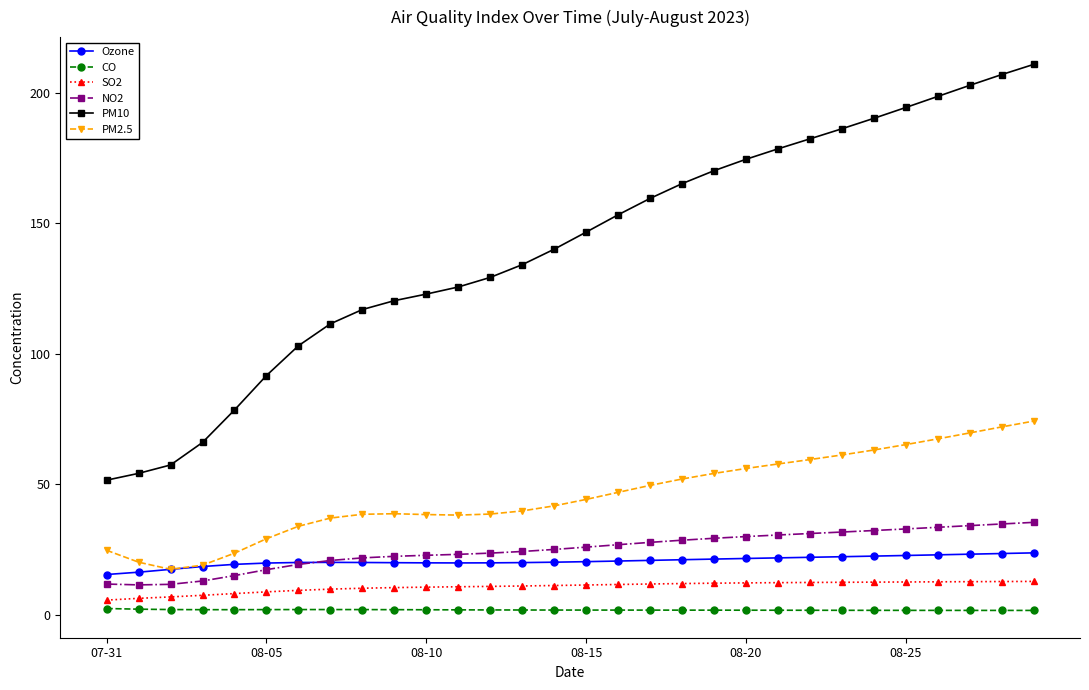

What is the difference between the maximum and minimum values in the PM2.5 series?

56.8